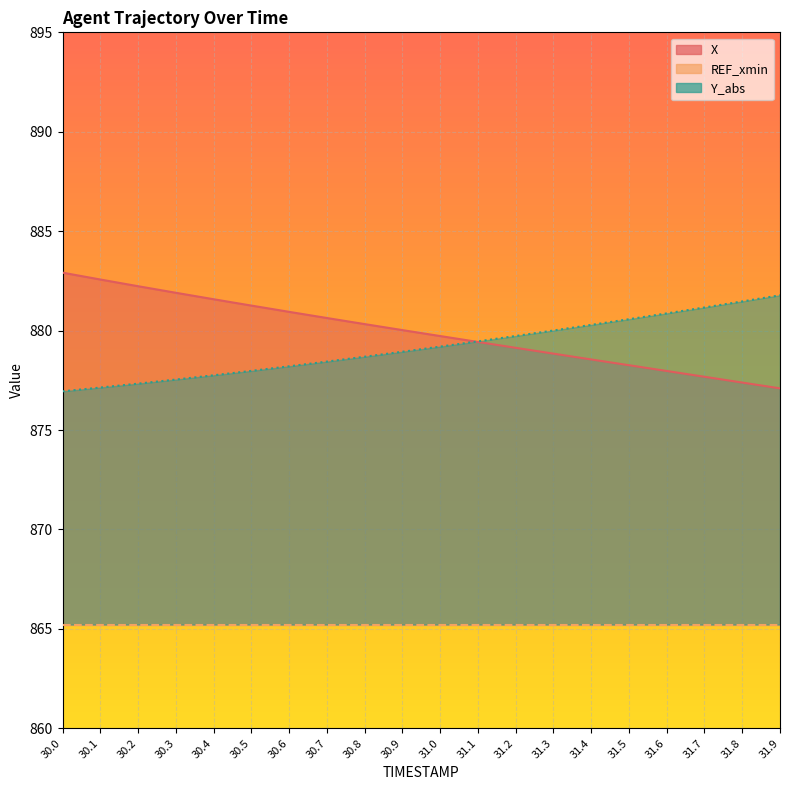

At which category is the sum across all series the highest?

30.0